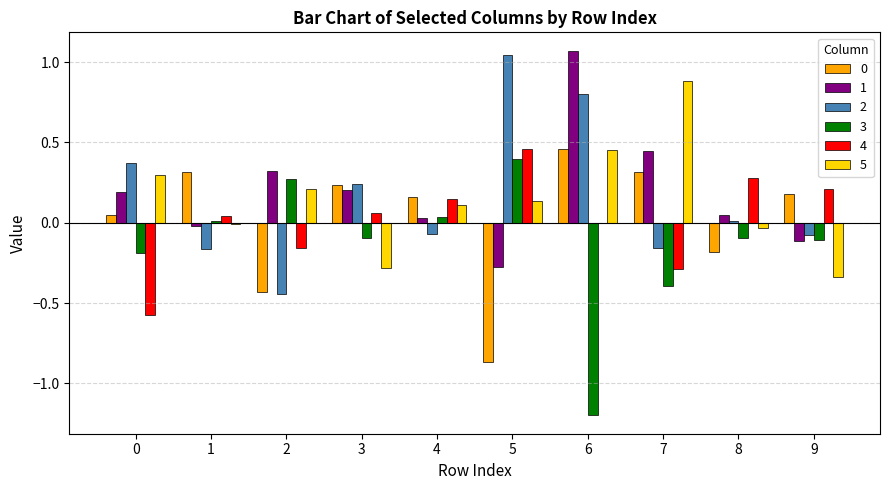

Is the value of 4 at 7 greater than the value of 2 at 5?

No